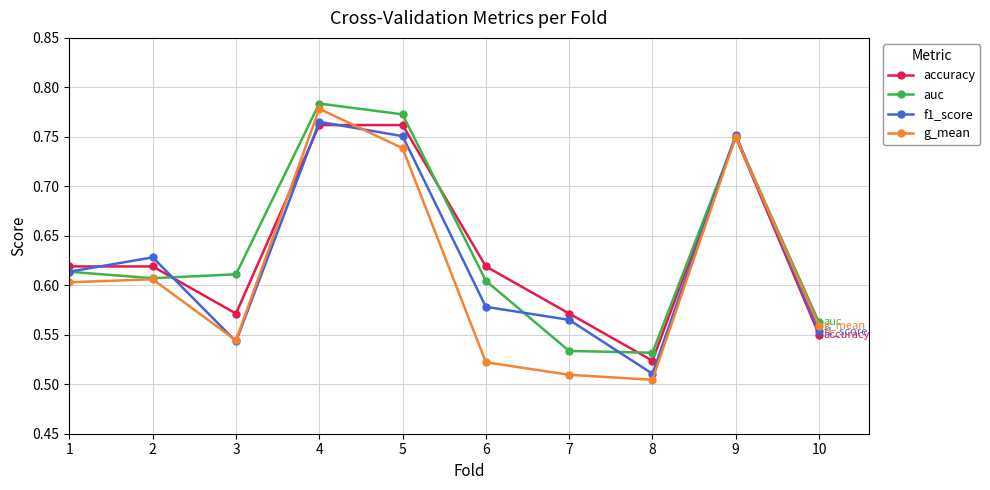

Is the value of auc at 7 greater than the value of g_mean at 7?

Yes